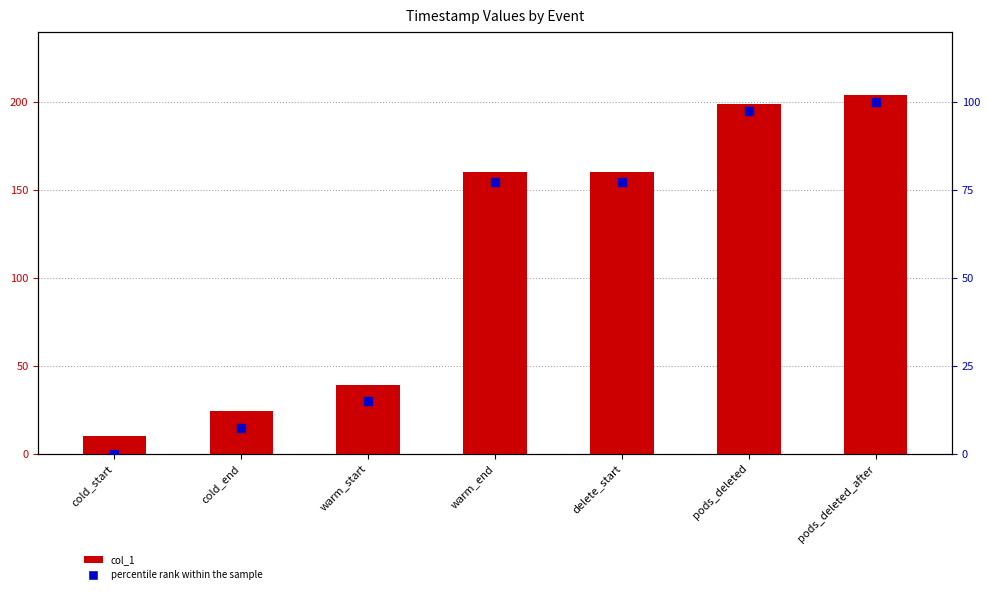

At how many categories does at least one series exceed 148?

4